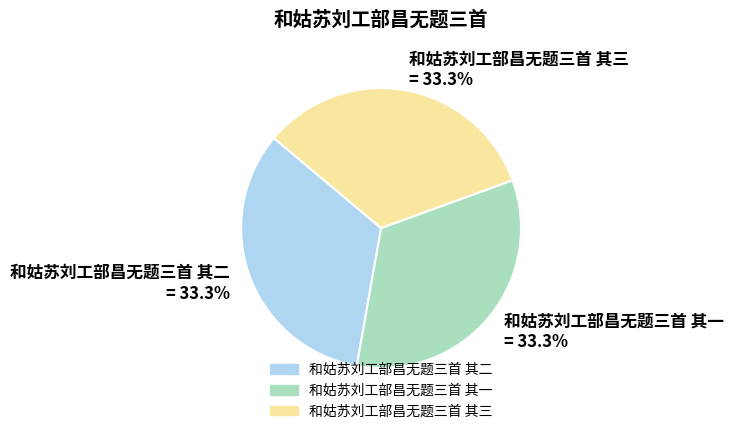

Does any single category account for the majority?

No